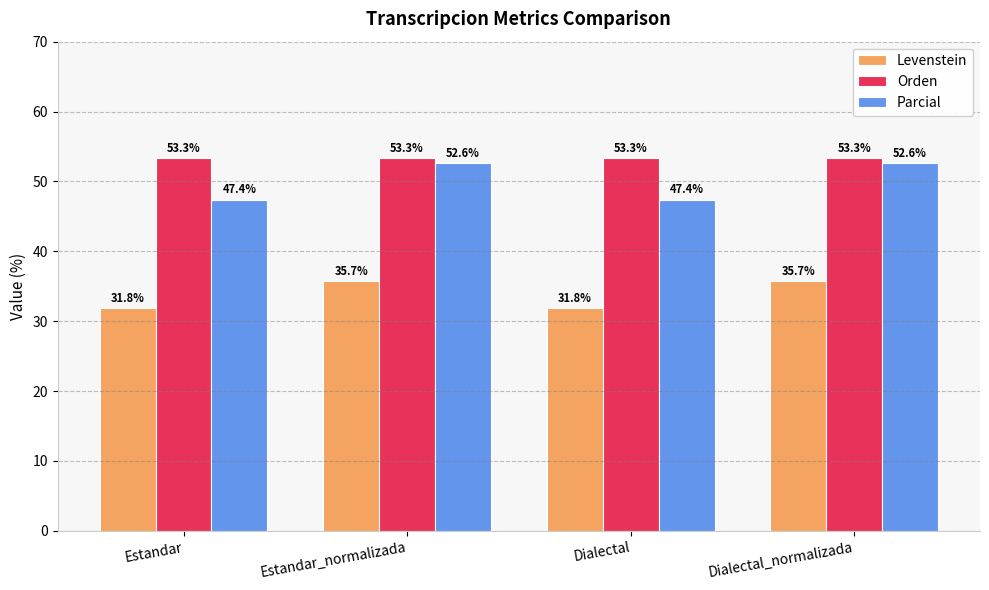

Reading left to right, what are all the values shown in this chart?

Levenstein: 31.8	35.7	31.8	35.7
Orden: 53.3	53.3	53.3	53.3
Parcial: 47.4	52.6	47.4	52.6